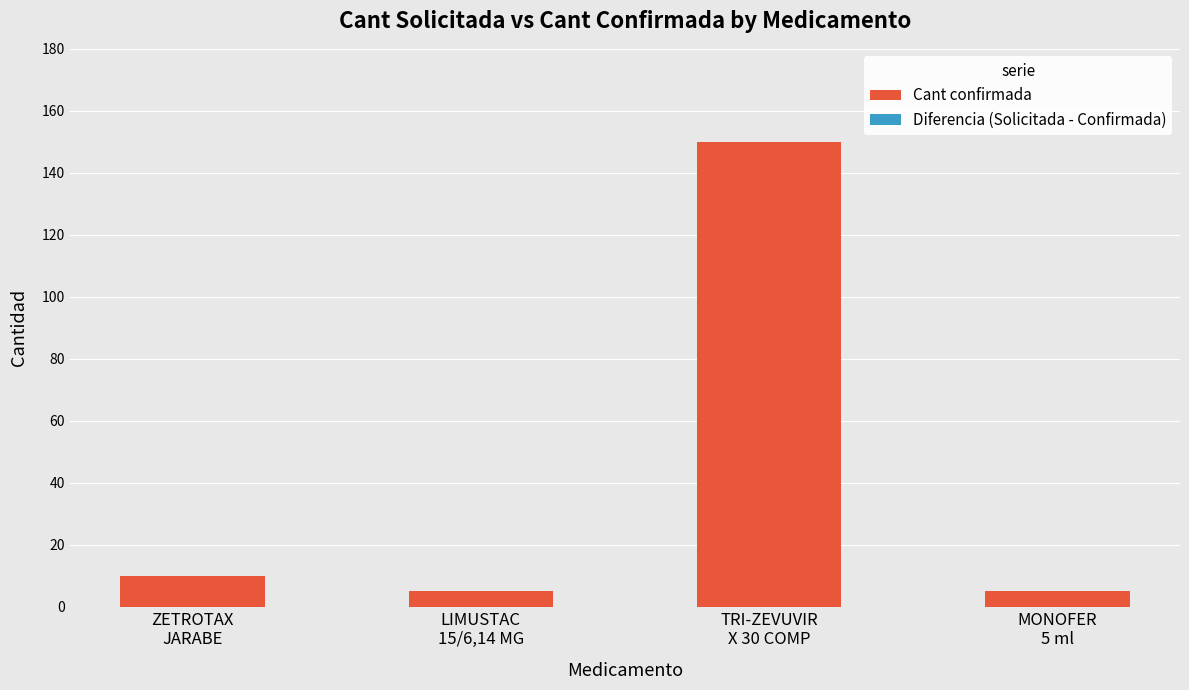

What position from the left is LIMUSTAC
15/6,14 MG?

2